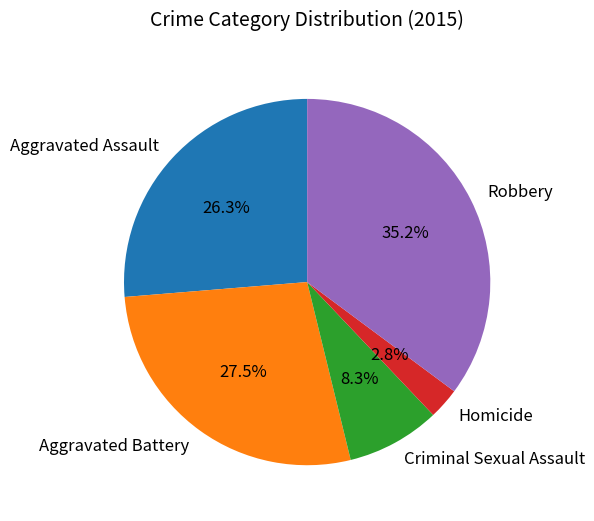

What percentage is the Aggravated Assault slice, to the nearest percent?

26%